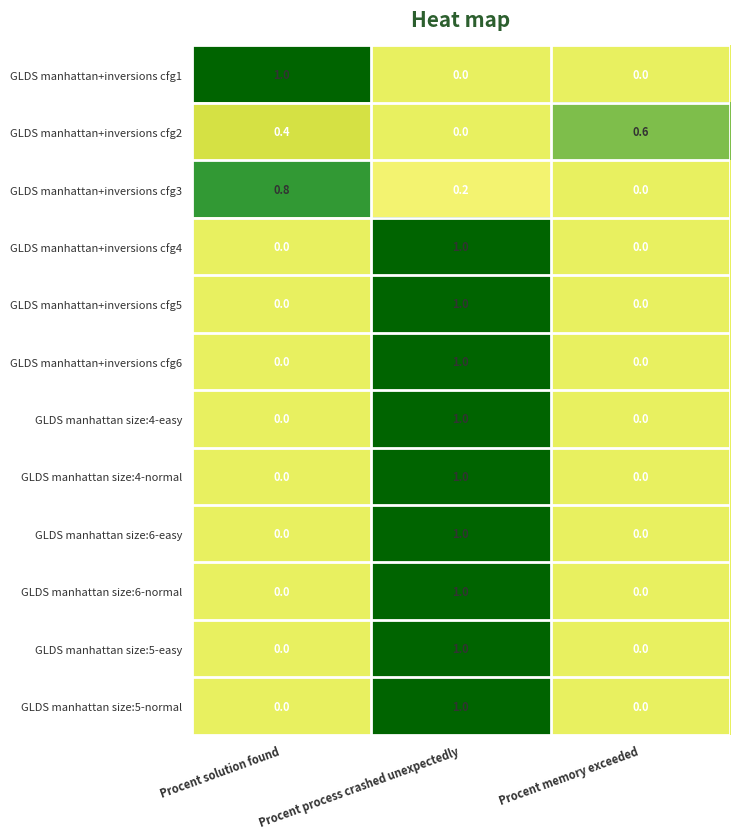

What is the difference between the maximum and minimum values in the GLDS manhattan size:4-easy series?

1.0